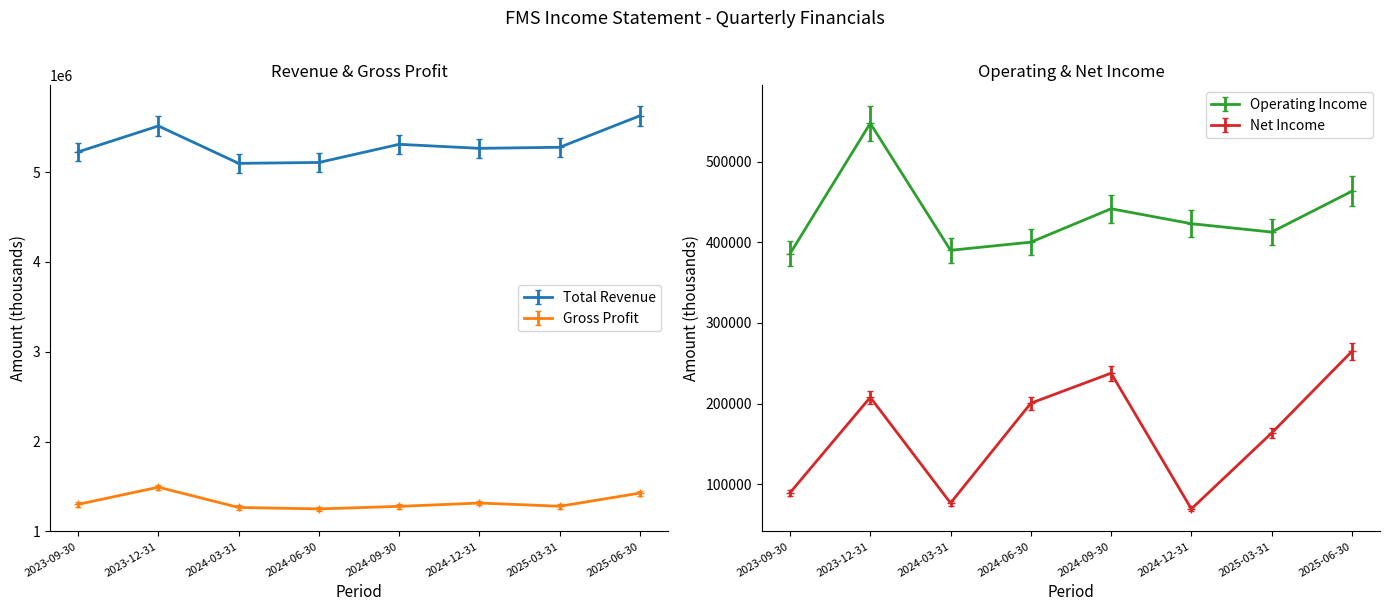

How many lines are shown in the chart?

4